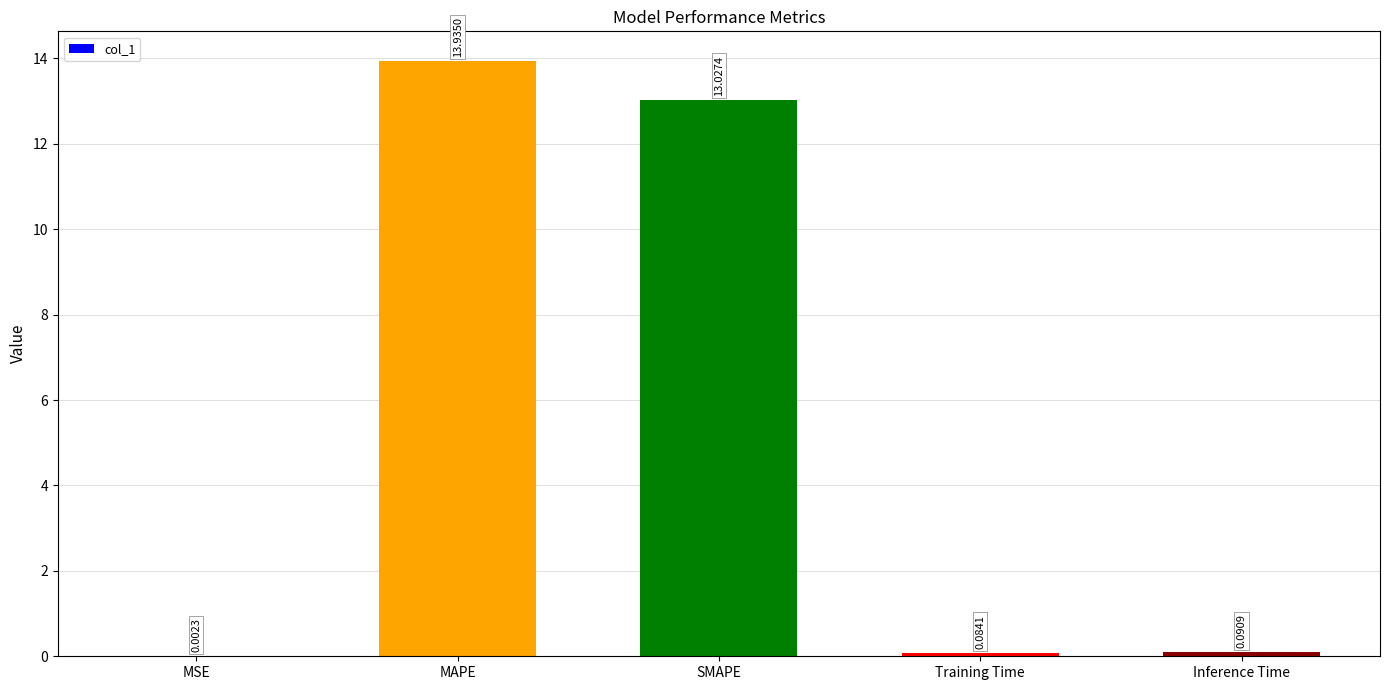

What is the sum of all values?

27.1